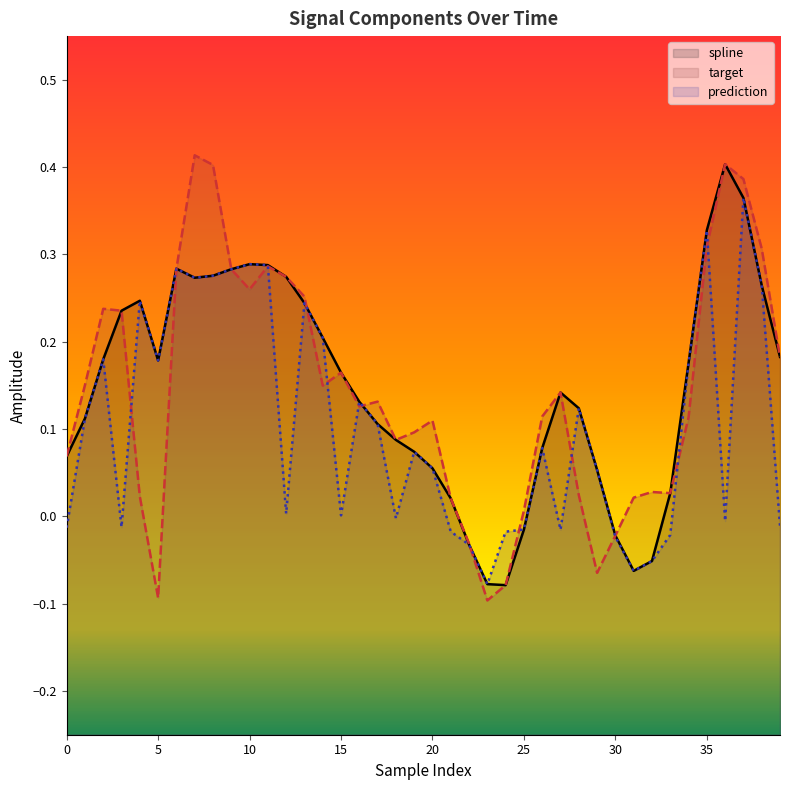

At which label is prediction closest to 0?

15